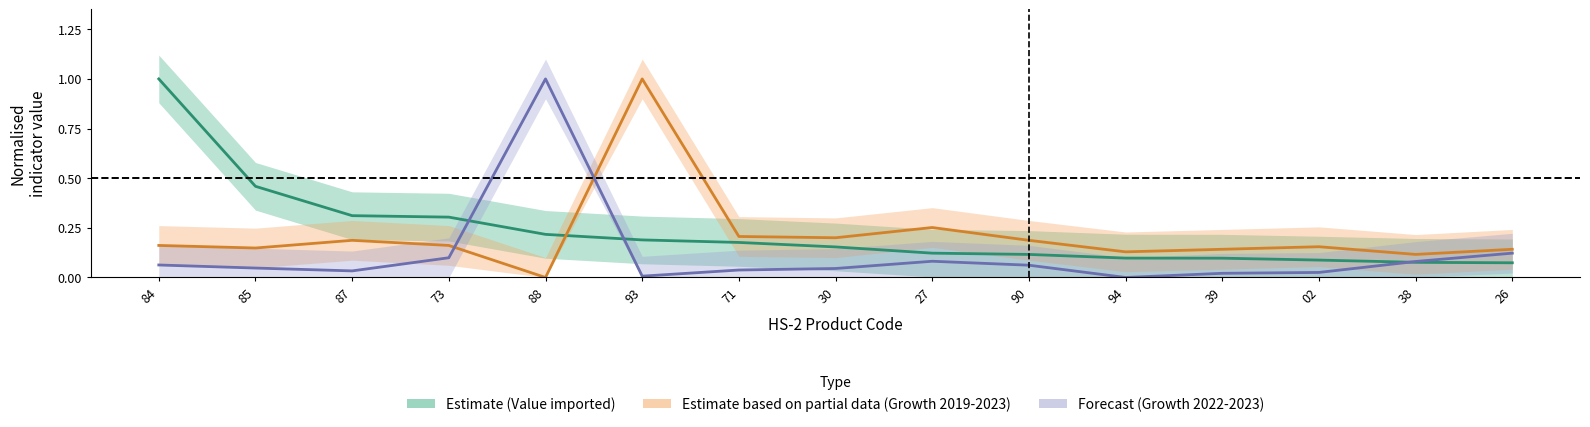

Which category has the highest value in the Annual growth 2022-2023 (normalised) series?

88